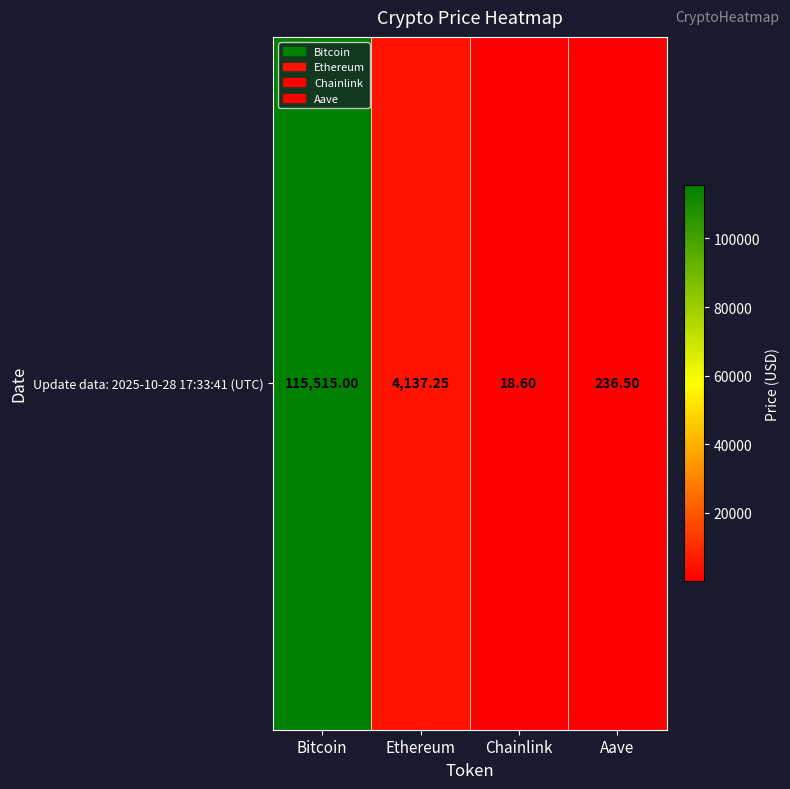

The value at Bitcoin is 115515.0. True or false?

True